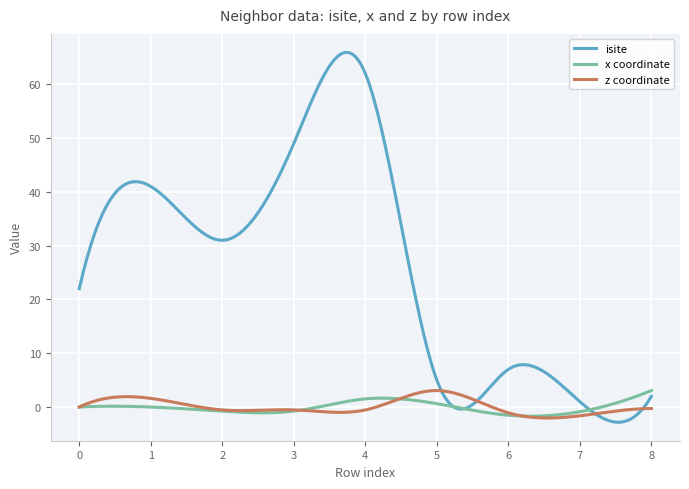

Which series has the largest total across all categories?

isite